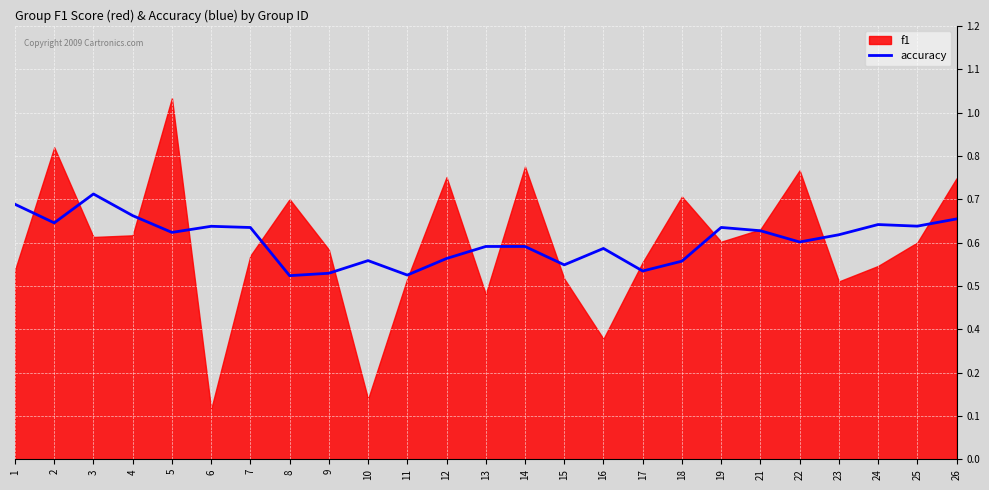

How many lines are shown in the chart?

1